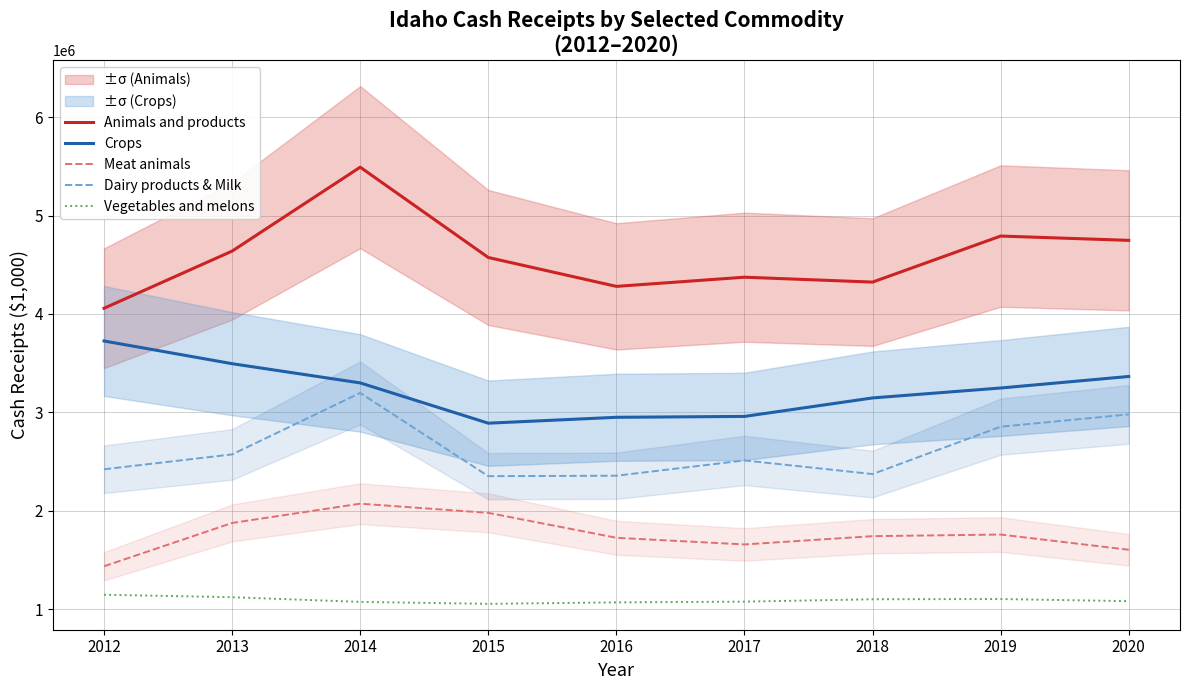

Reading right to left, list all the values displayed in this chart.

Animals and products: 4748169	4791940	4324027	4373646	4280375	4573920	5491871	4638995	4057903
Crops: 3364723	3247567	3146623	2958763	2949816	2889966	3299405	3494658	3725488
Meat animals: 1603350	1758182	1741773	1657593	1725292	1978530	2071997	1875898	1435735
Dairy products & Milk: 2979328	2854251	2372898	2511372	2356074	2351527	3197502	2572800	2421512
Vegetables and melons: 1081053	1102864	1100405	1076174	1068698	1053966	1073772	1121380	1146431